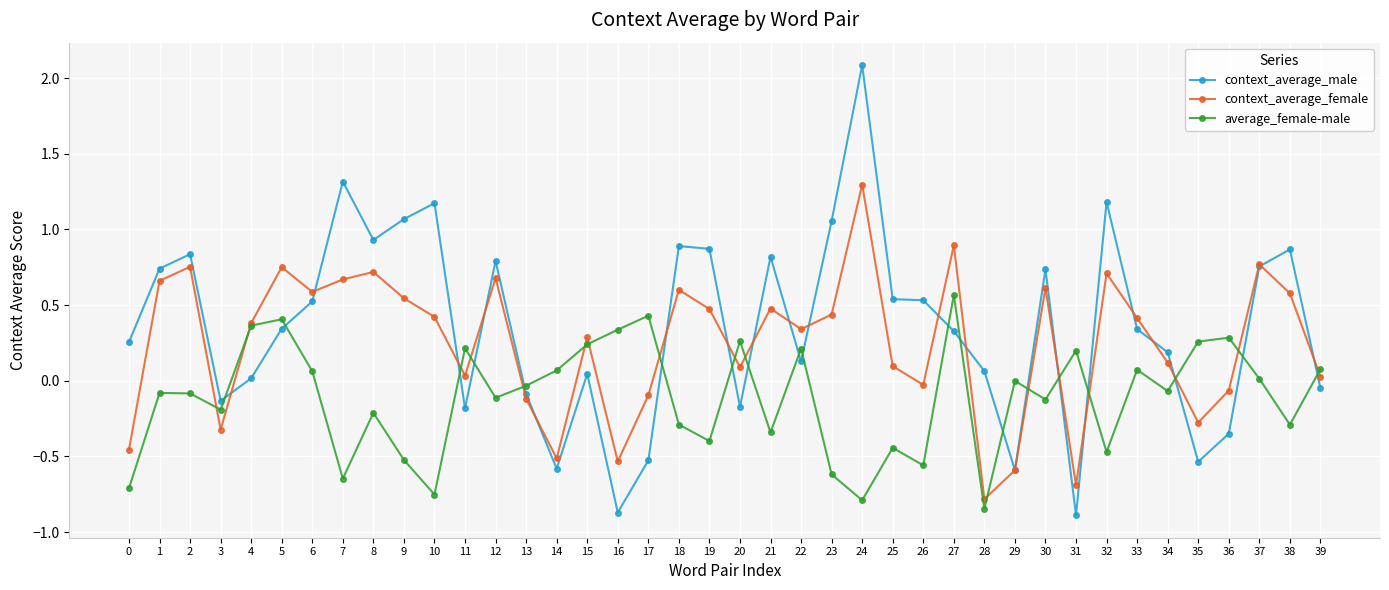

At which category does context_average_female reach its first local peak?

2